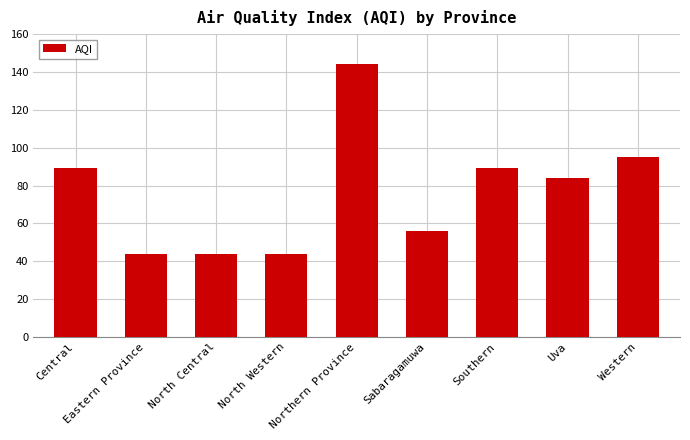

What is the minimum value shown in the chart?

44